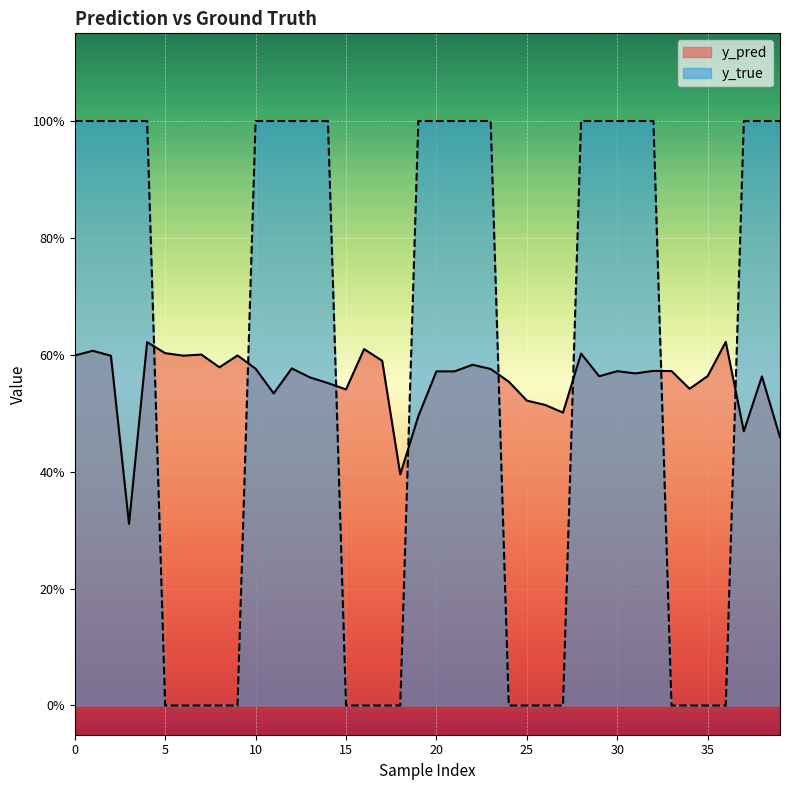

In y_pred, how many points are higher than both neighbors (excluding endpoints)?

13